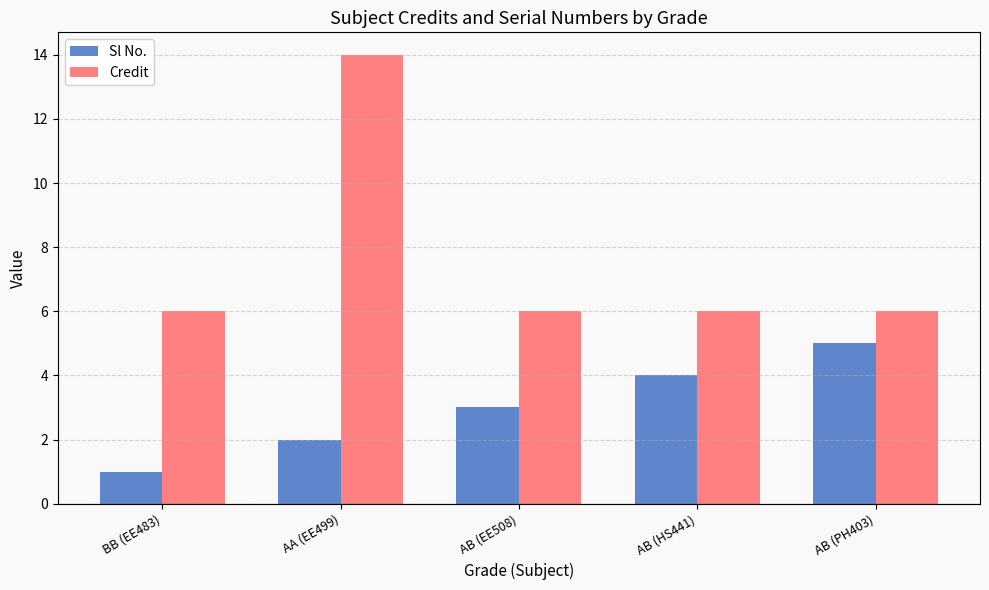

List the labels in order of Sl No. value, largest first.

AB (PH403), AB (HS441), AB (EE508), AA (EE499), BB (EE483)